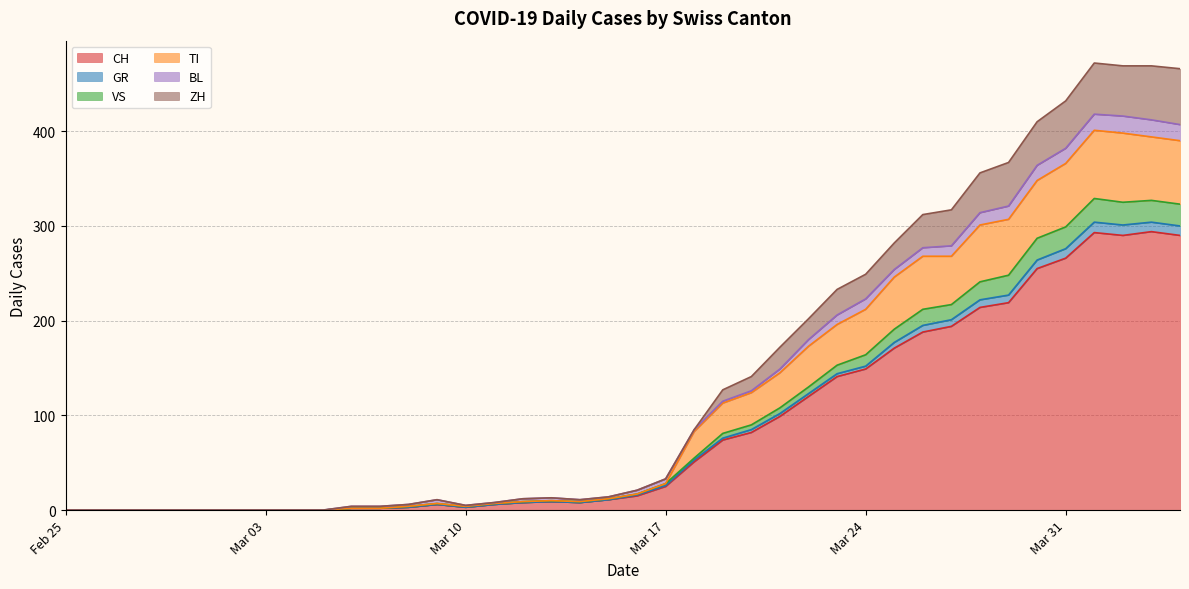

Which label corresponds to the largest value in the chart?

2020-04-01